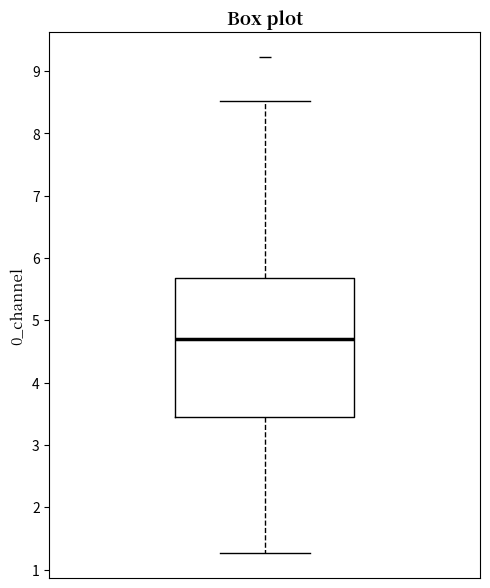

Transcribe this box plot: give where the median line is, the range the box spans, and where the two whiskers end, as read against the y-axis. The values are not printed on the chart, so give them approximately, as read against the axis.

median 4.7, box 3.4 to 5.7, whiskers 1.3 to 8.5